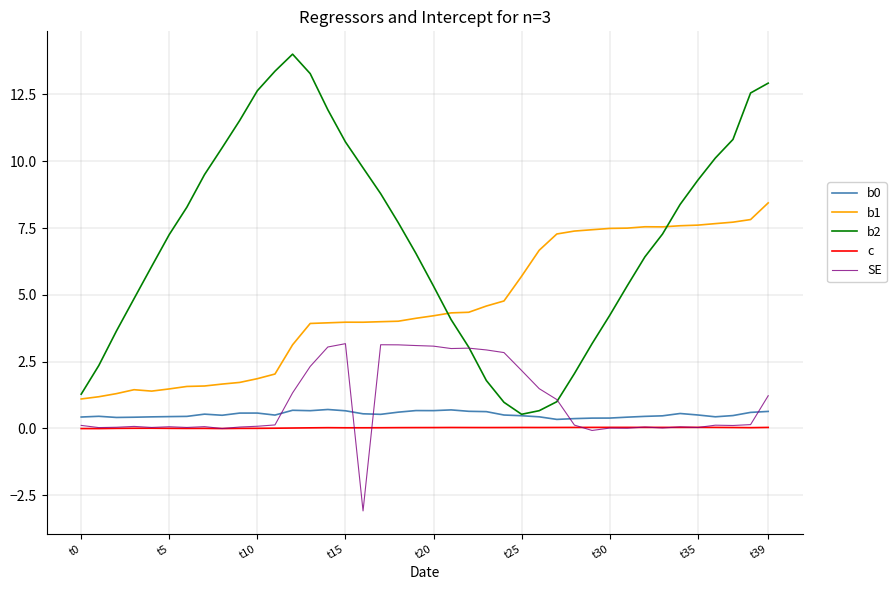

What is the difference between the maximum and minimum values in the SE series?

6.3